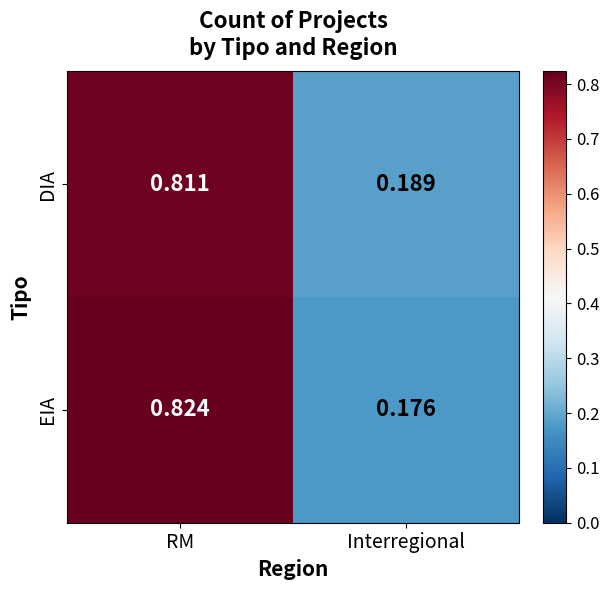

Is the value of EIA at Interregional greater than the value of DIA at RM?

No